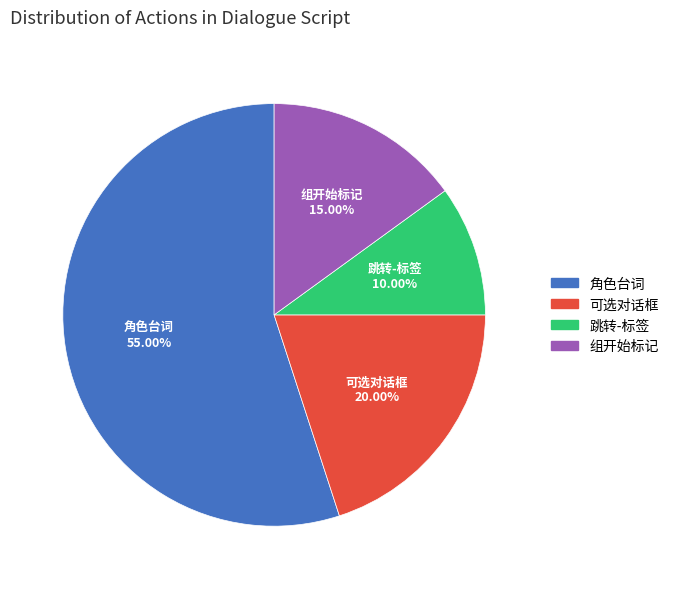

What is the majority slice?

角色台词